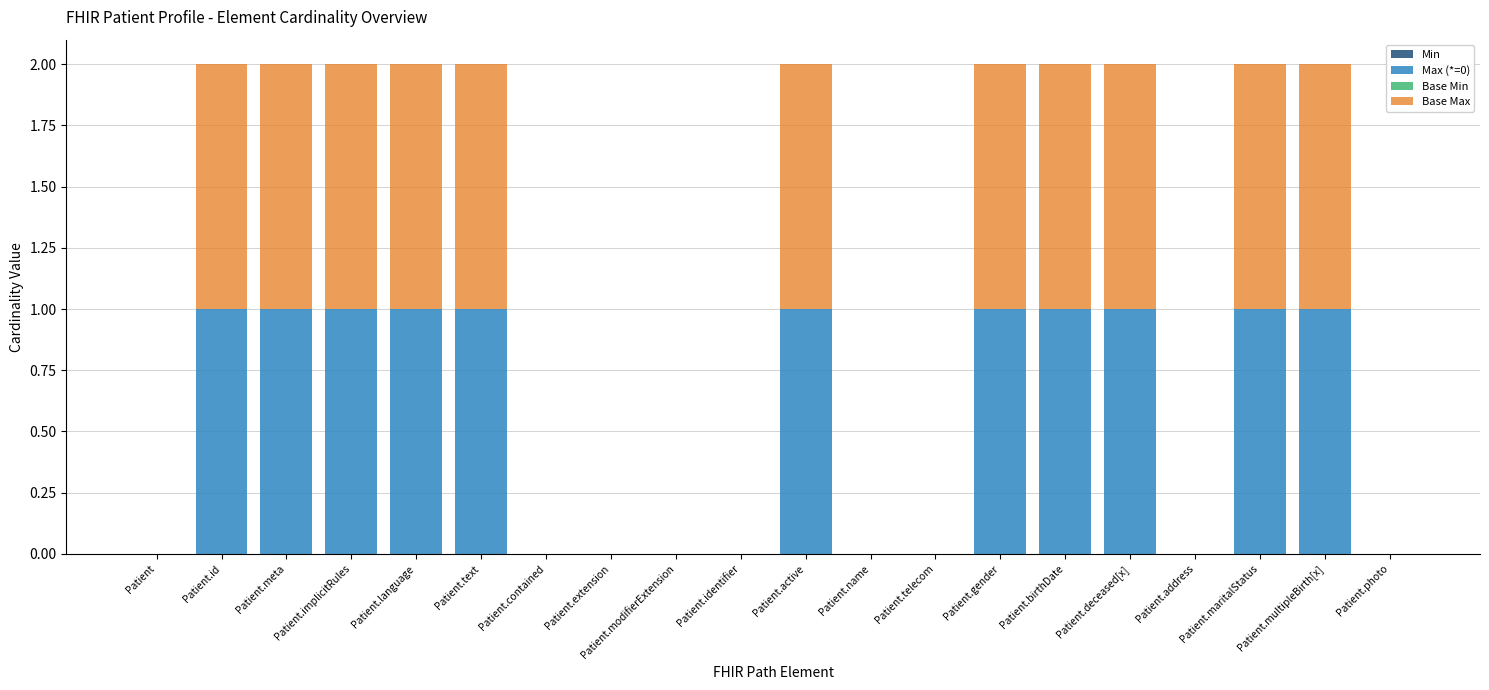

True or false: Max (*=0) has a value of 2 at Patient.implicitRules.

False